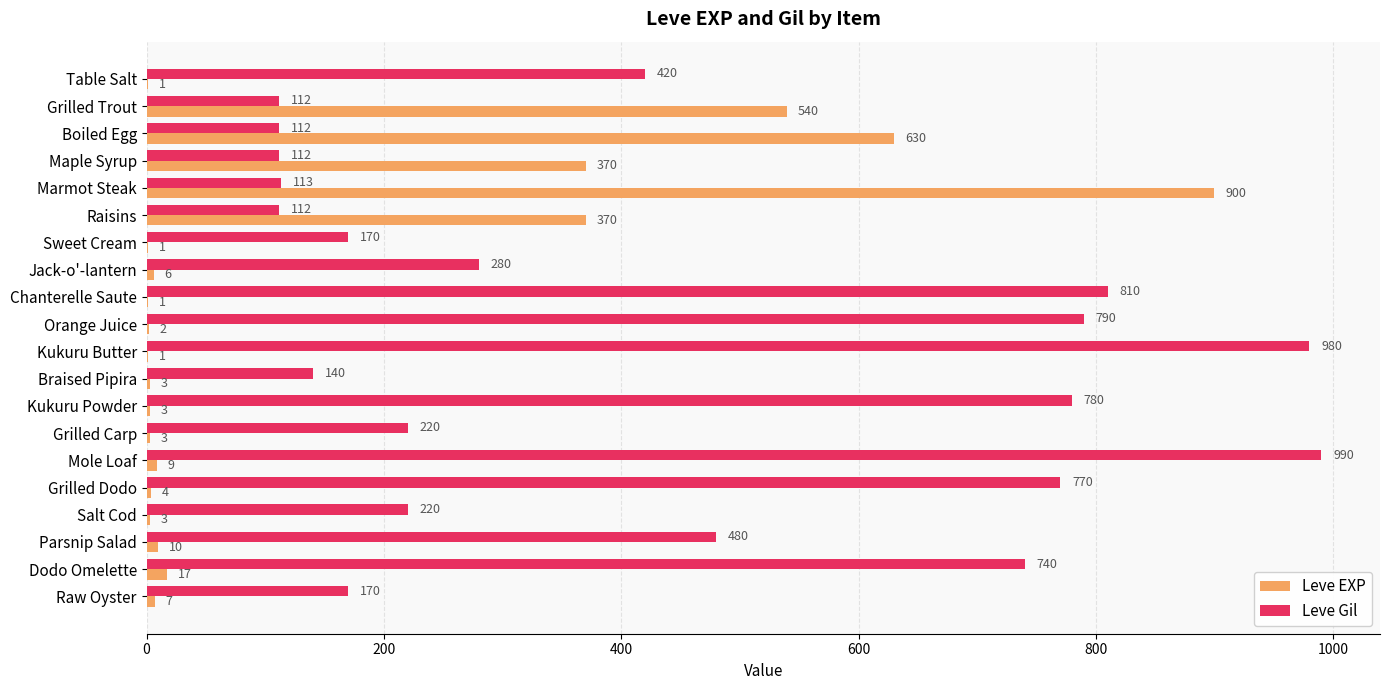

What is the sum of all Leve EXP values?

2881